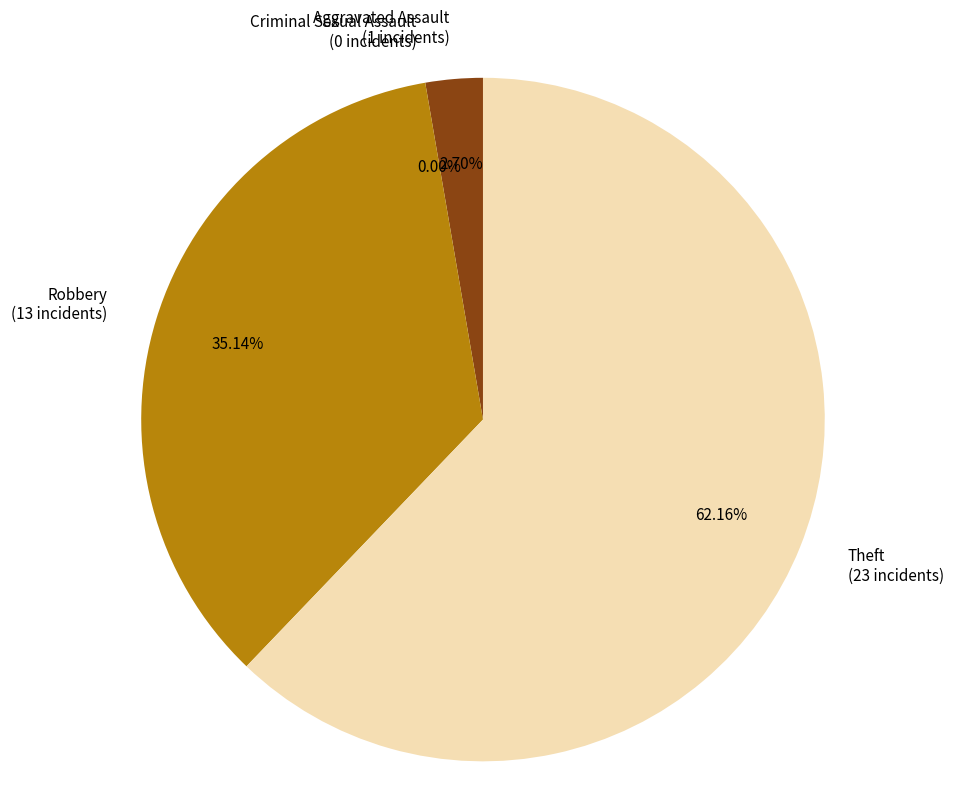

What is the change in value from Criminal Sexual Assault to Robbery?

+13